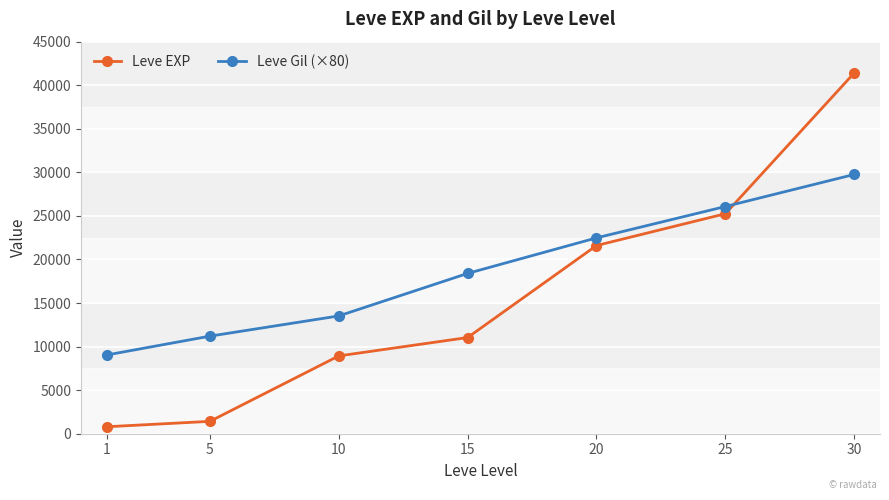

True or false: Leve EXP has more than 2 interior local peaks.

False